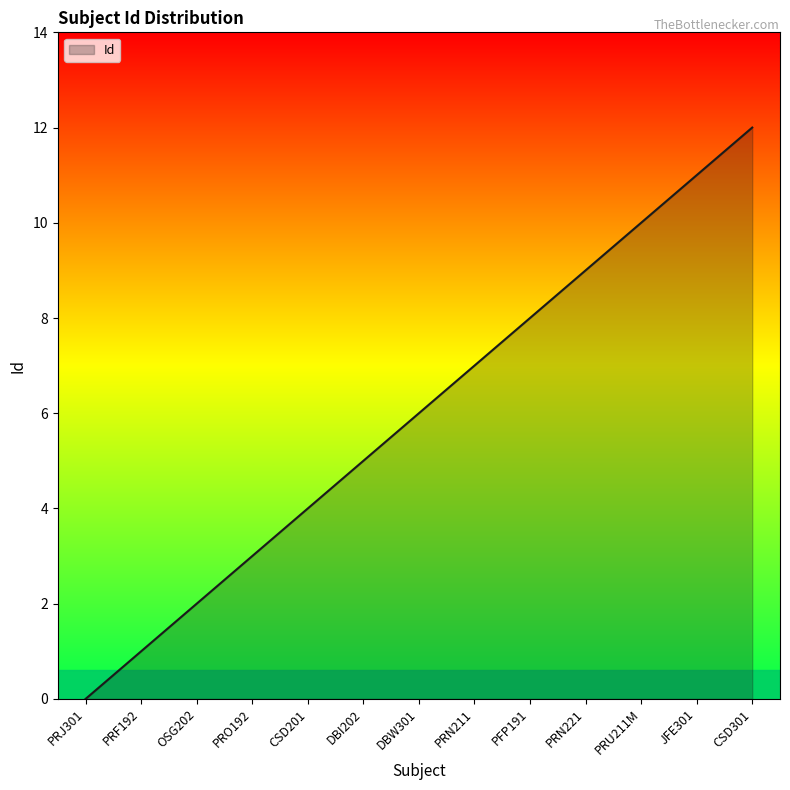

Reading left to right, what are all the values shown in this chart?

0	1	2	3	4	5	6	7	8	9	10	11	12